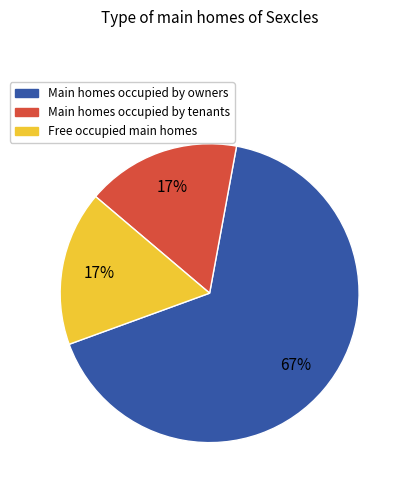

Is there any slice that represents more than half of the pie?

Yes